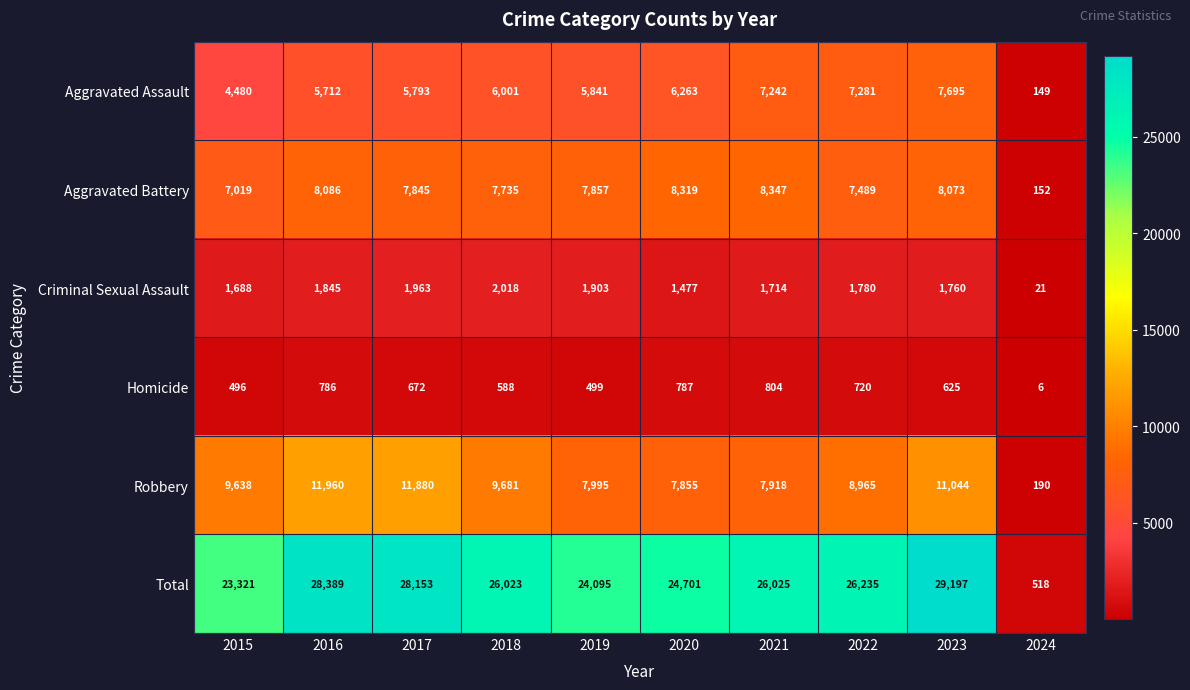

What is the average value of the Aggravated Battery series?

7092